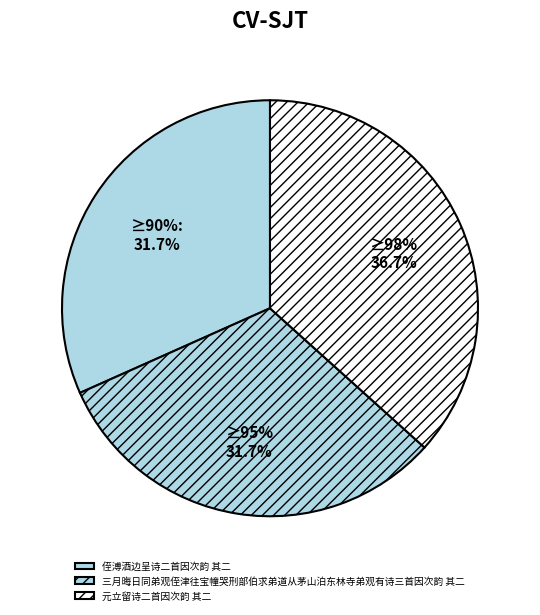

Does 三月晦日同弟观侄津往宝幢哭刑部伯求弟道从茅山泊东林寺弟观有诗三首因次韵 其二 represent more than half of the total?

No